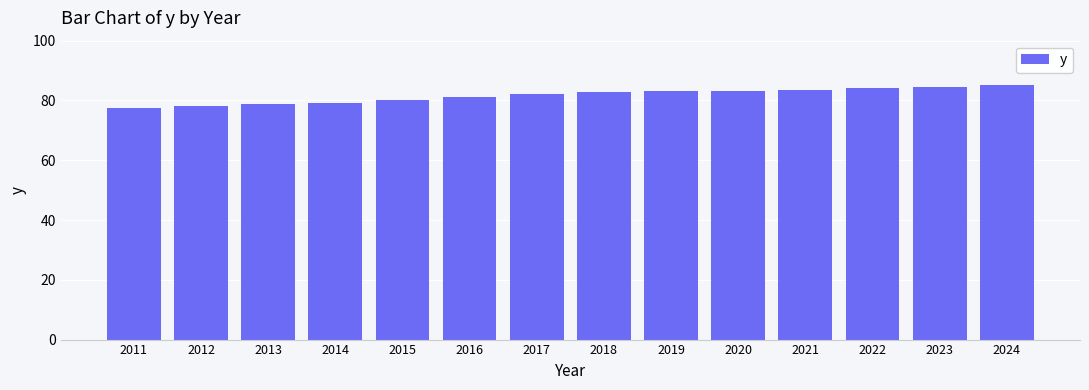

What is the ratio of the value at 2015 to the value at 2013?

1.0